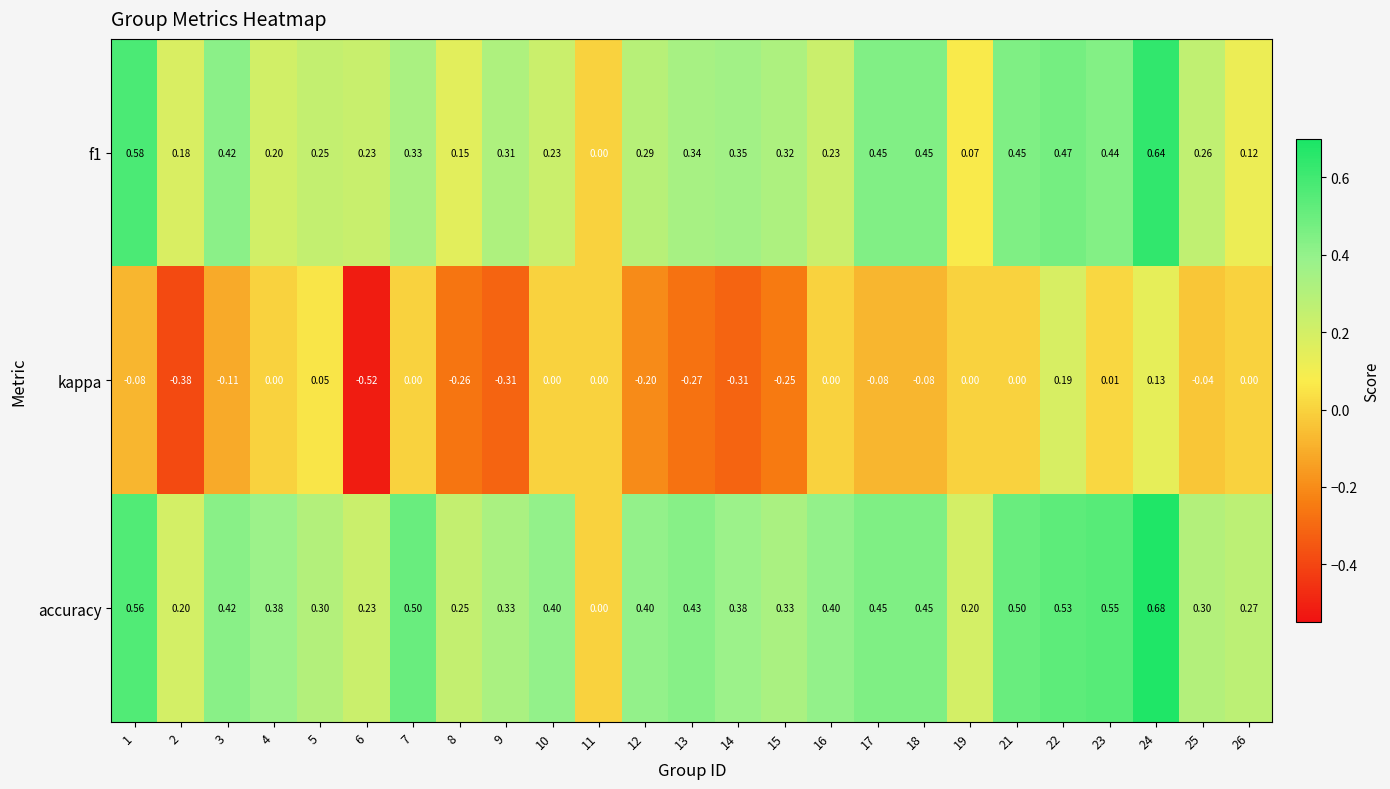

Is the value of kappa at 22 greater than the value of accuracy at 26?

No